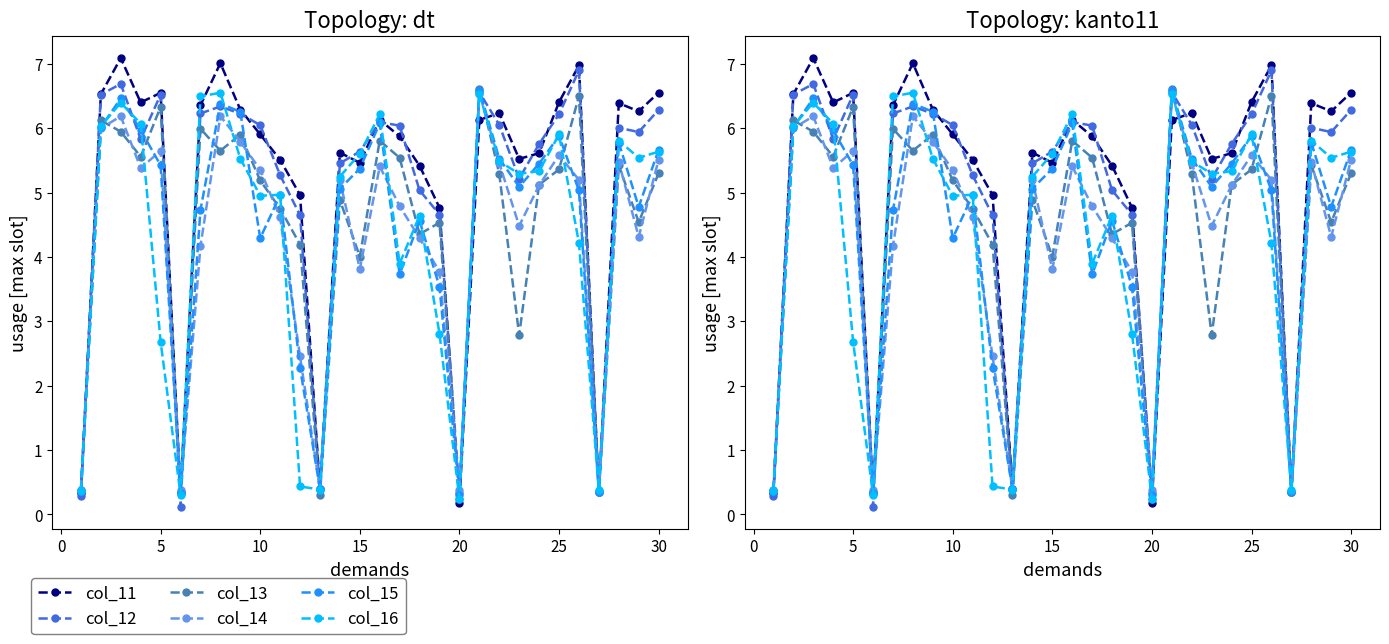

Between 30 and 25, which series saw the biggest shift?

col_16